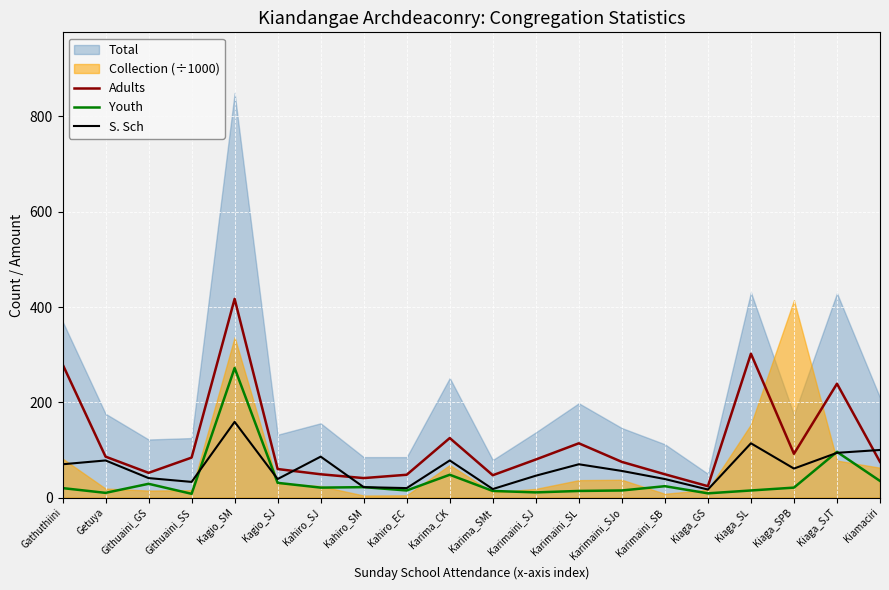

At which label does Youth reach its peak?

Kagio_SM